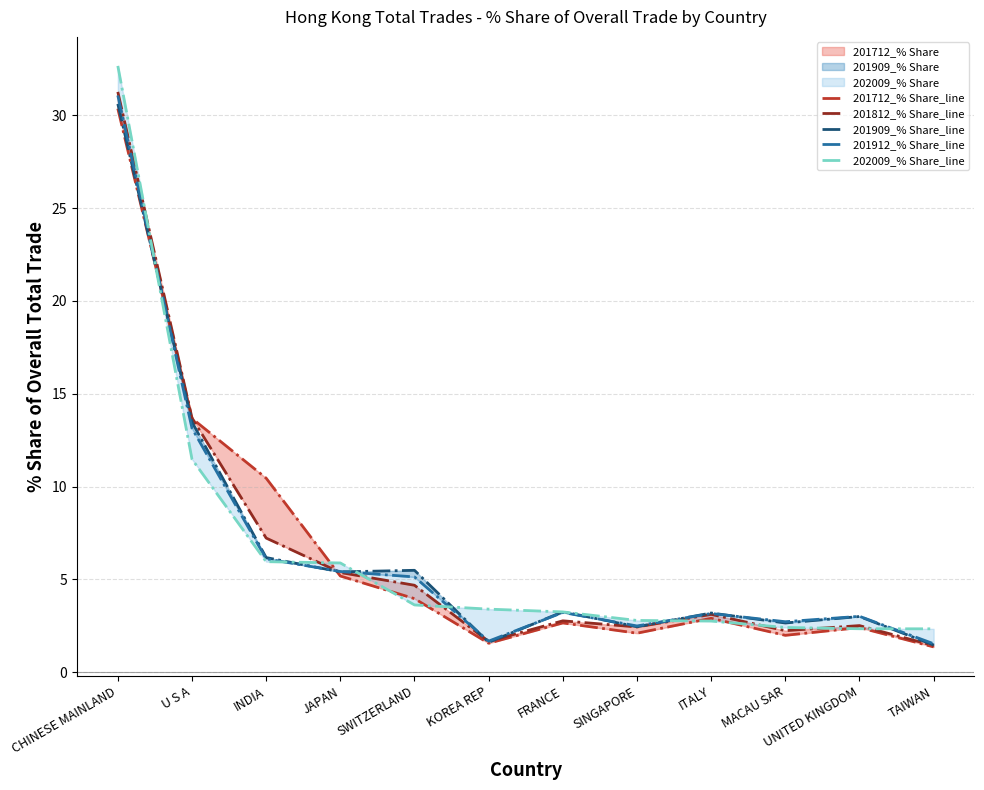

List the series in order of their peak value, lowest first.

201712_% Share_line, 201909_% Share_line, 201912_% Share_line, 201812_% Share_line, 202009_% Share_line